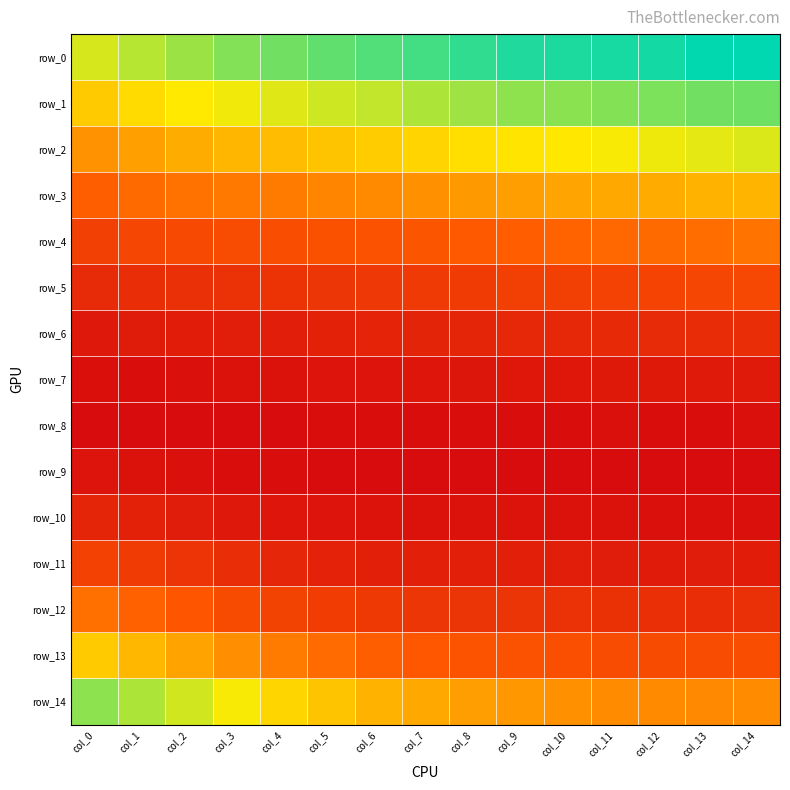

List the labels in order of row_13 value, smallest first.

col_12, col_13, col_11, col_14, col_10, col_9, col_8, col_7, col_6, col_5, col_4, col_3, col_2, col_1, col_0